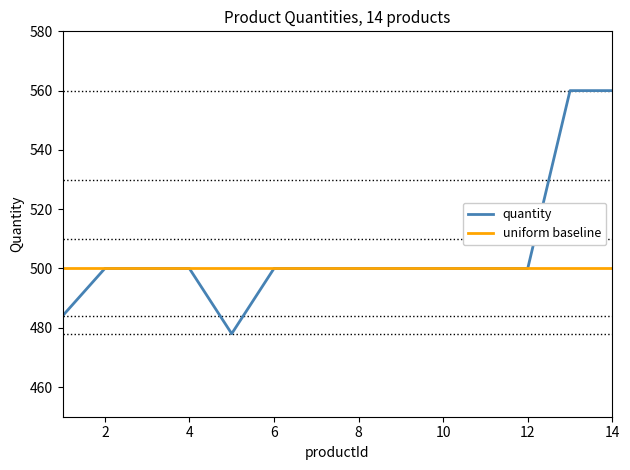

What is the maximum value for quantity?

560